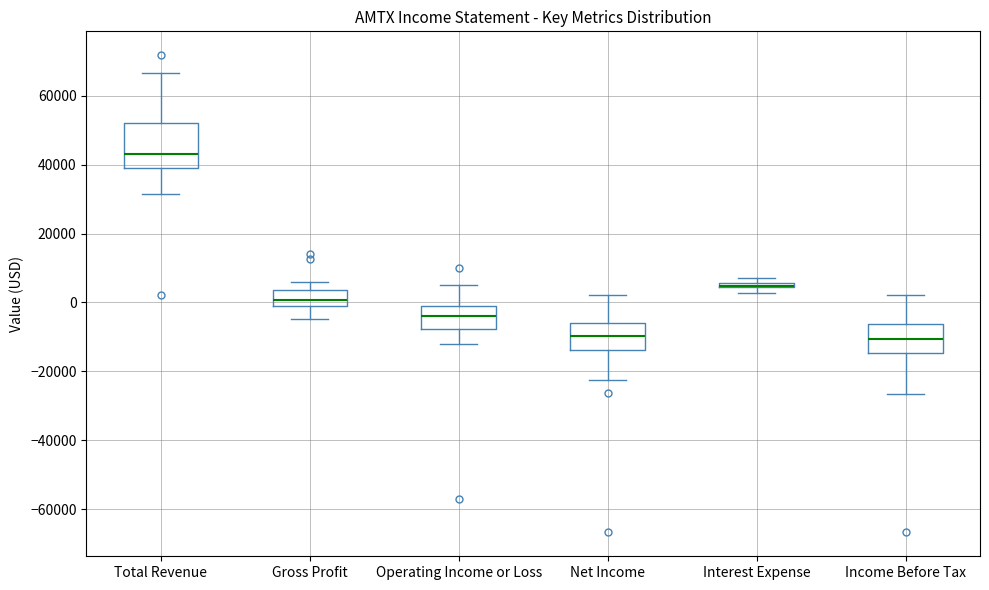

Which box is the tallest, from its lower edge to its upper edge?

Total Revenue